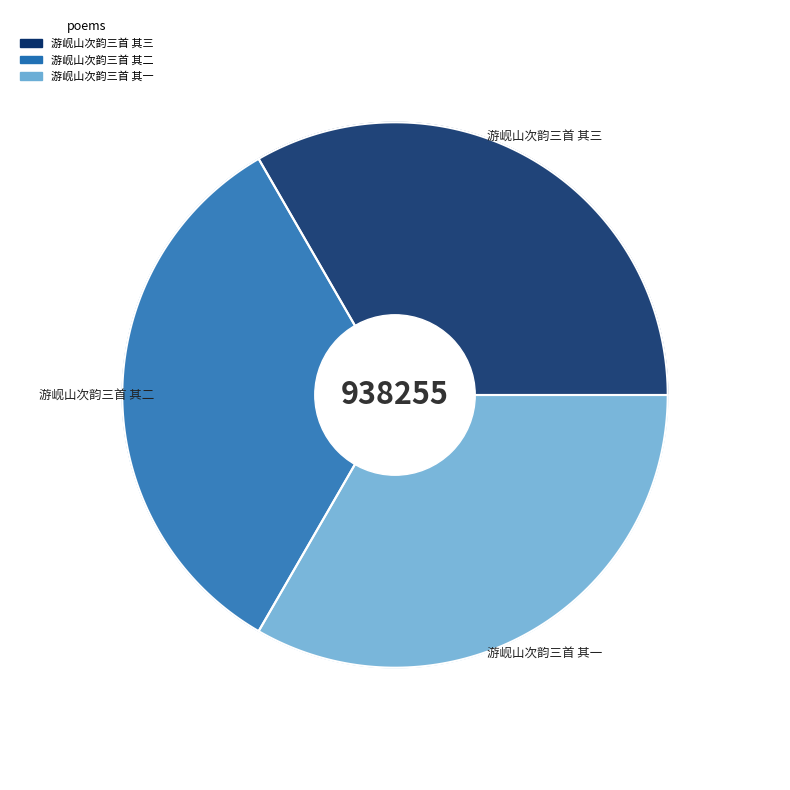

Do 游岘山次韵三首 其二 and 游岘山次韵三首 其三 together represent more than half of the pie?

Yes